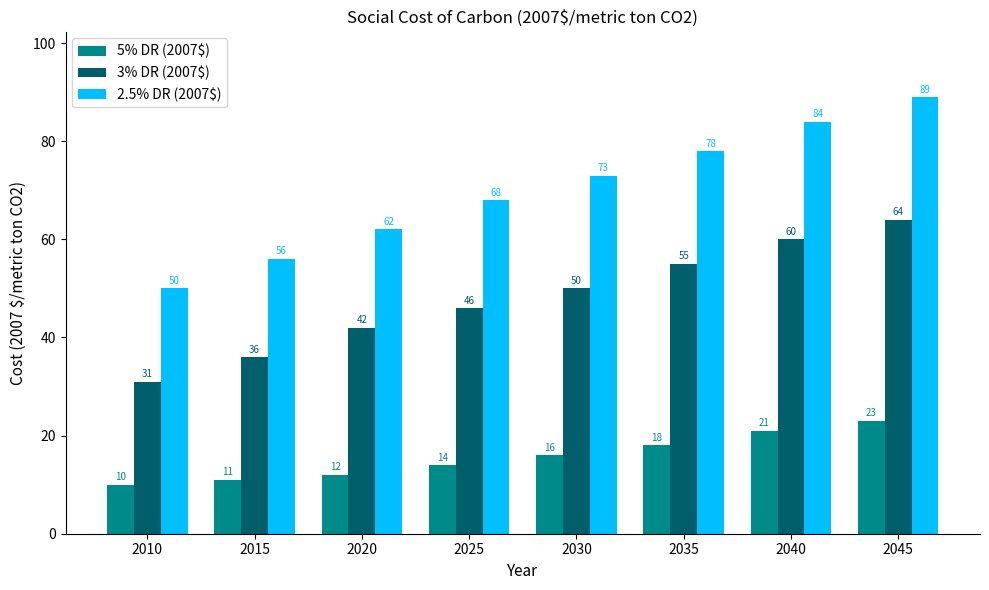

Which series has the widest spread of values?

2.5% DR (2007$)